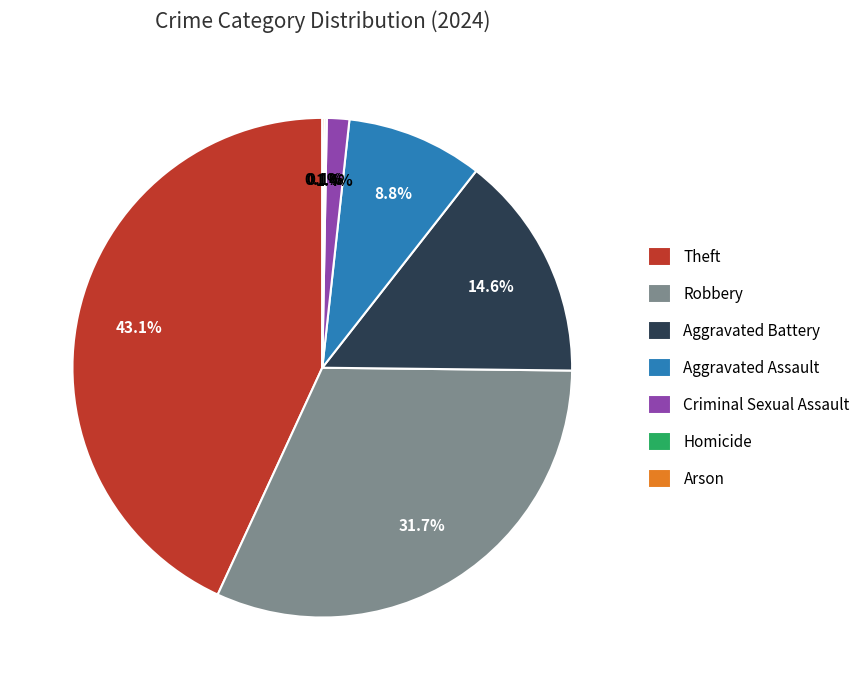

Between Aggravated Battery and Aggravated Assault, which is larger?

Aggravated Battery